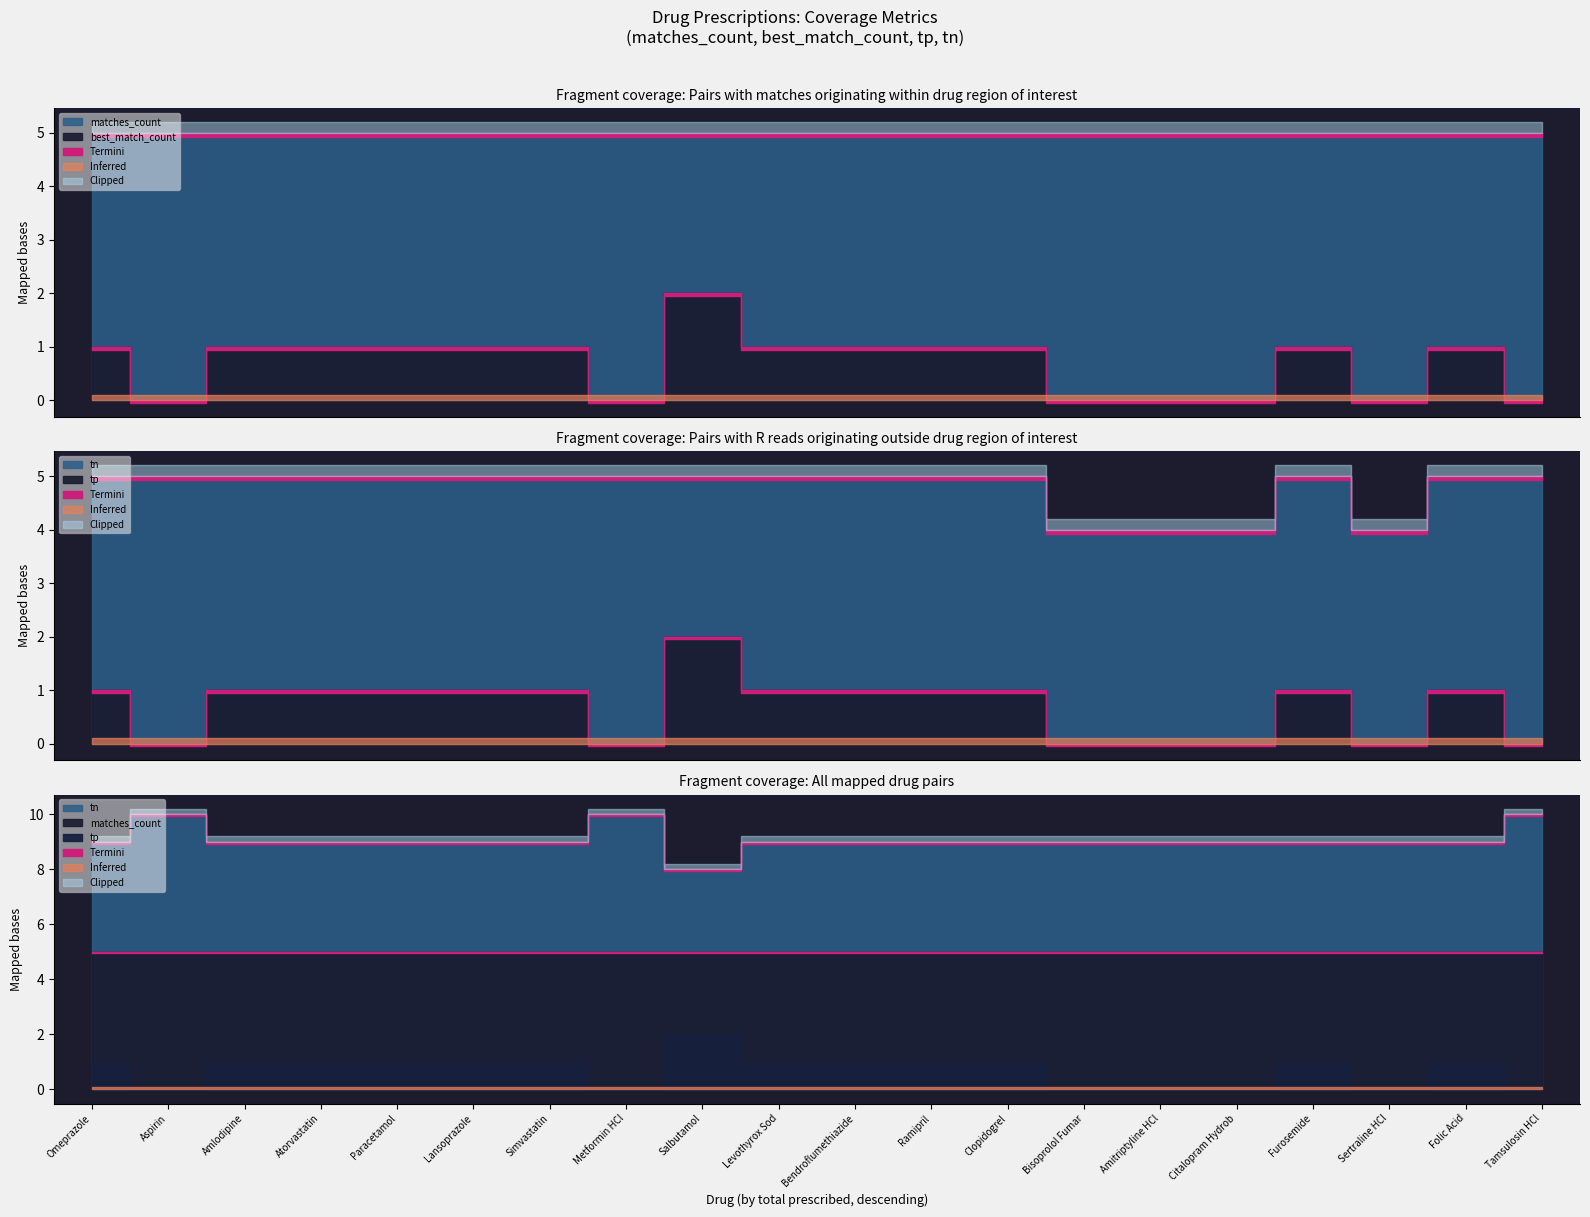

True or false: best_match_count and tp cross at least once.

False